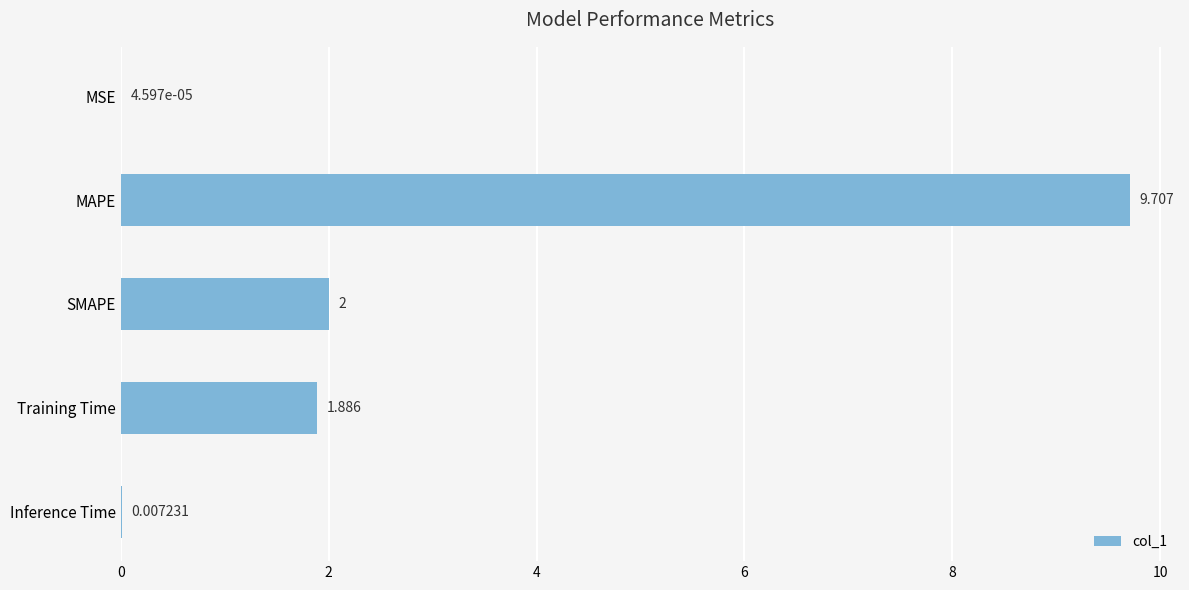

Where is the data nearest to the value 4?

SMAPE